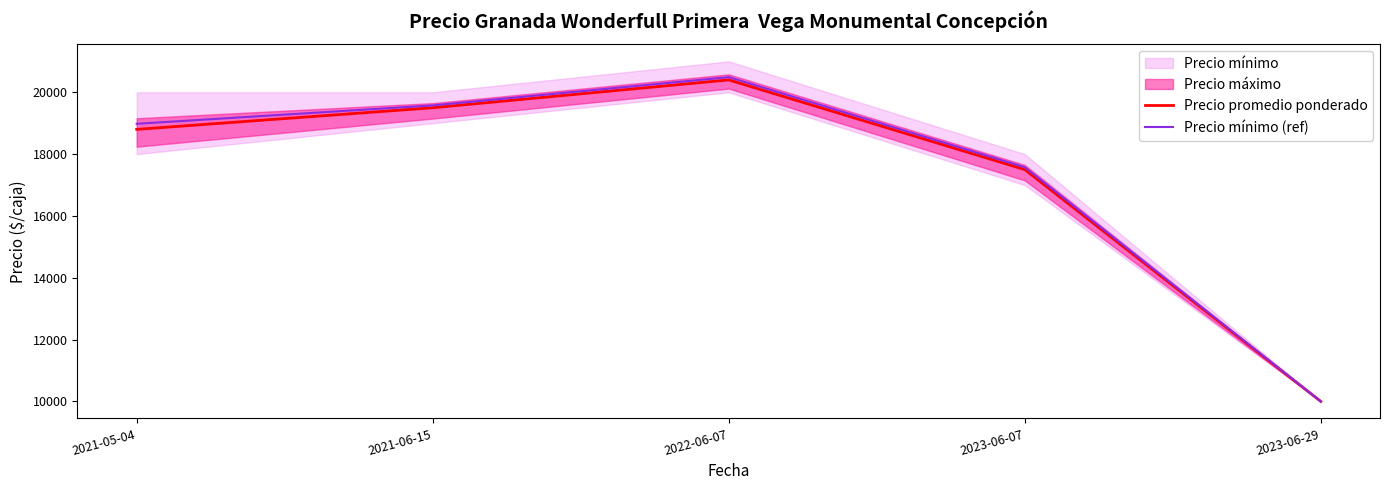

At which label does Precio mínimo (ref) reach its peak?

2022-06-07